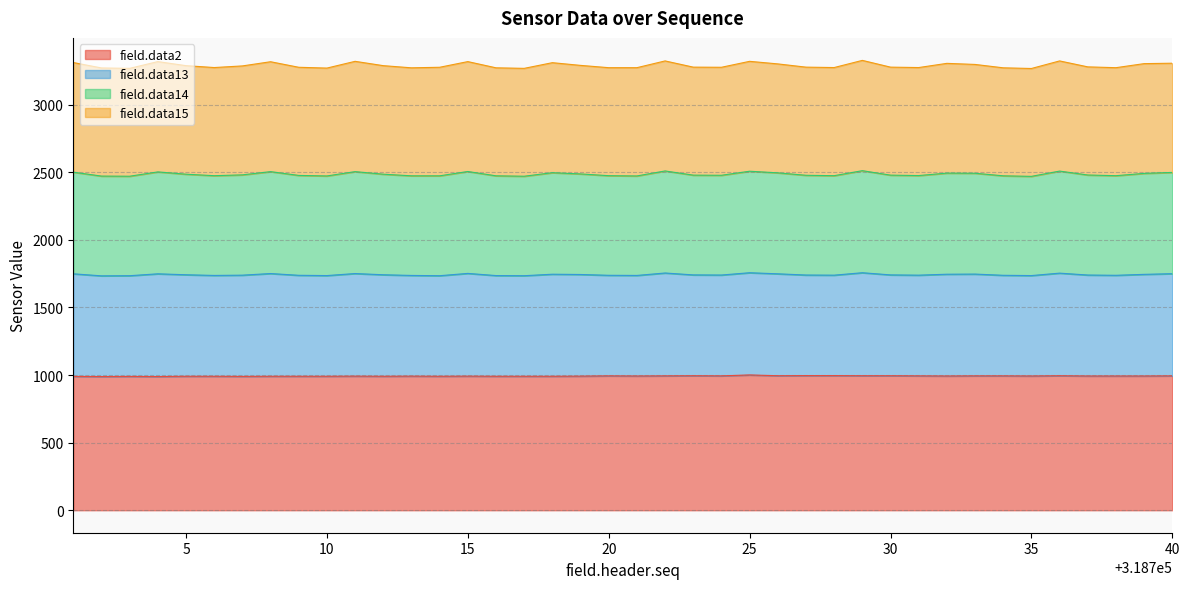

In field.data13, how many points are lower than both neighbors (excluding endpoints)?

10